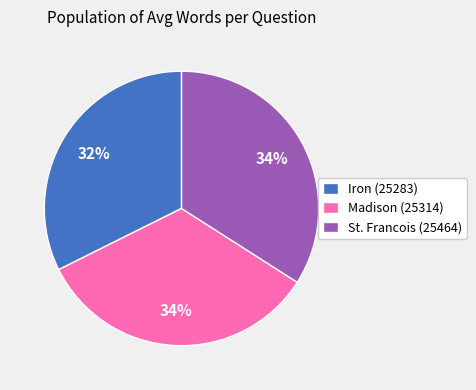

Is the sum of Madison (25314) and St. Francois (25464) greater than half?

Yes